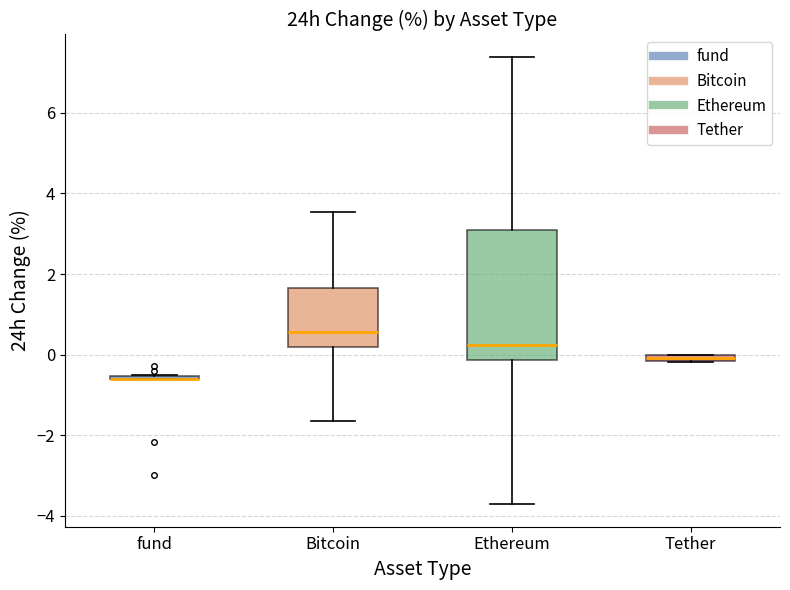

Where is the lower edge of the box for Ethereum on the y-axis? The values are not printed on the chart, so give them approximately, as read against the axis.

-0.2